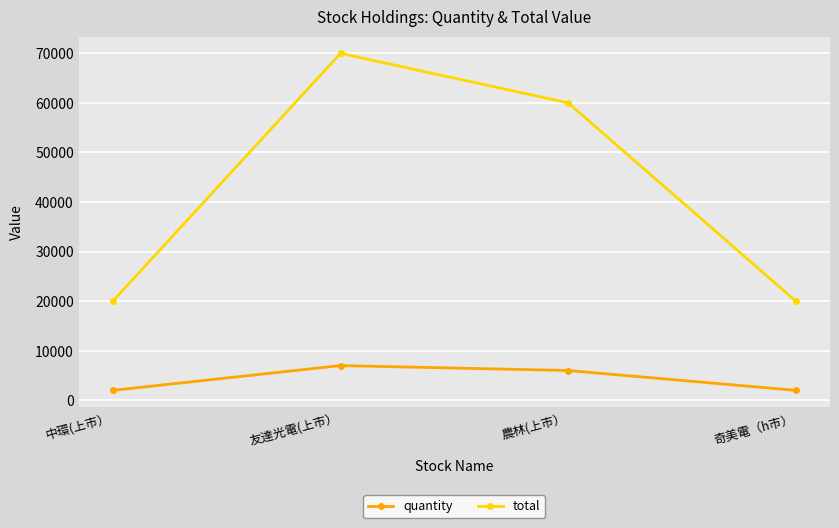

Does the chart have visible grid lines?

Yes